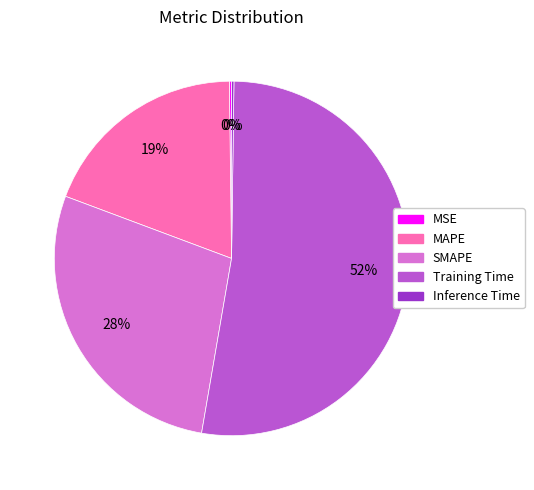

What is the majority slice?

Training Time